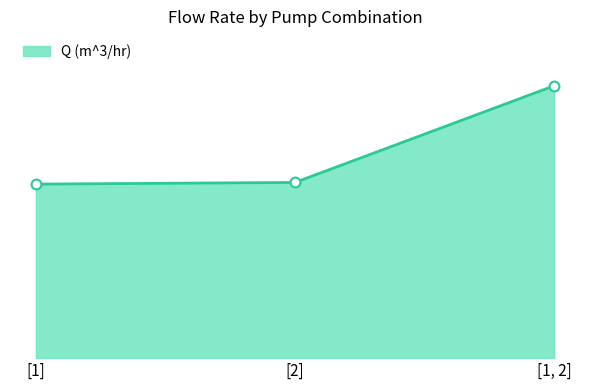

What is the change in value from [2] to [1, 2]?

+141.0